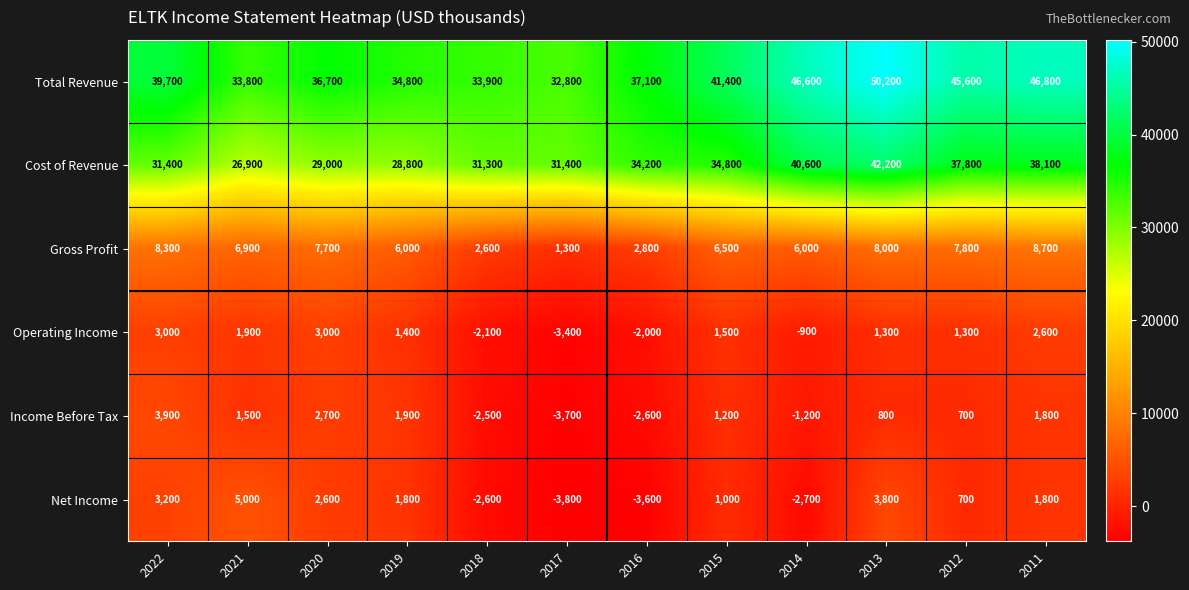

How many data points does each series have?

12